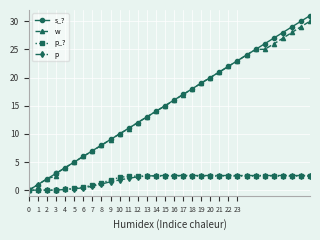

What is the value of the p point at the 24th from the left?

2.6